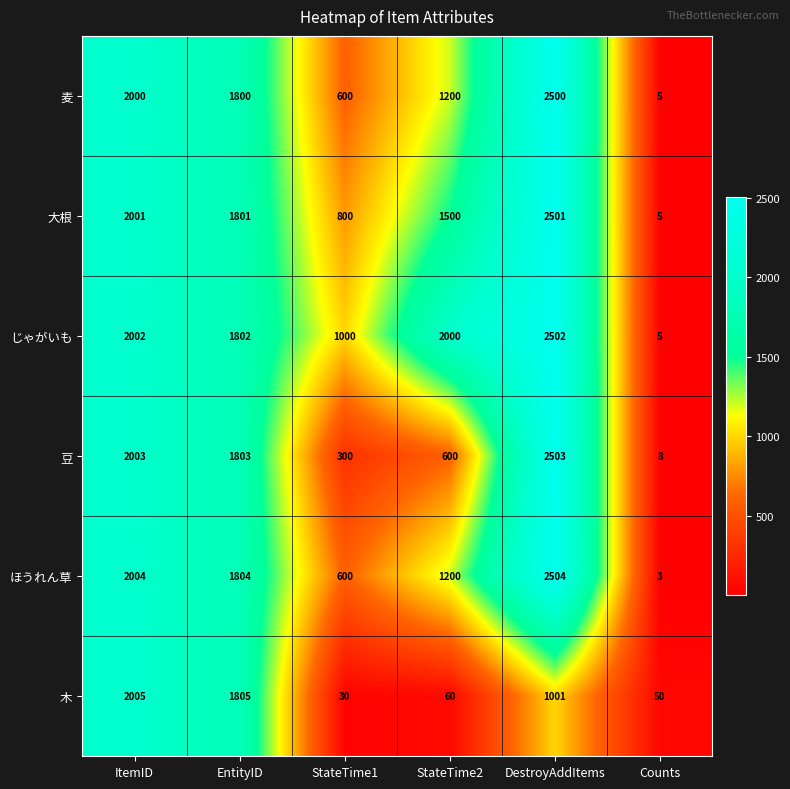

What is the difference between the じゃがいも values at ItemID and EntityID?

200